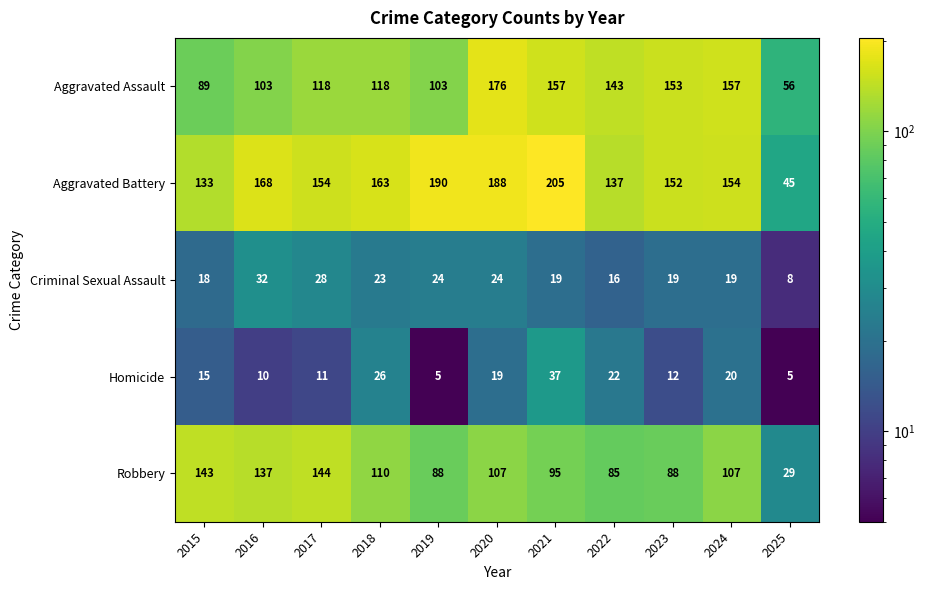

List the series in order of their peak value, lowest first.

Criminal Sexual Assault, Homicide, Robbery, Aggravated Assault, Aggravated Battery